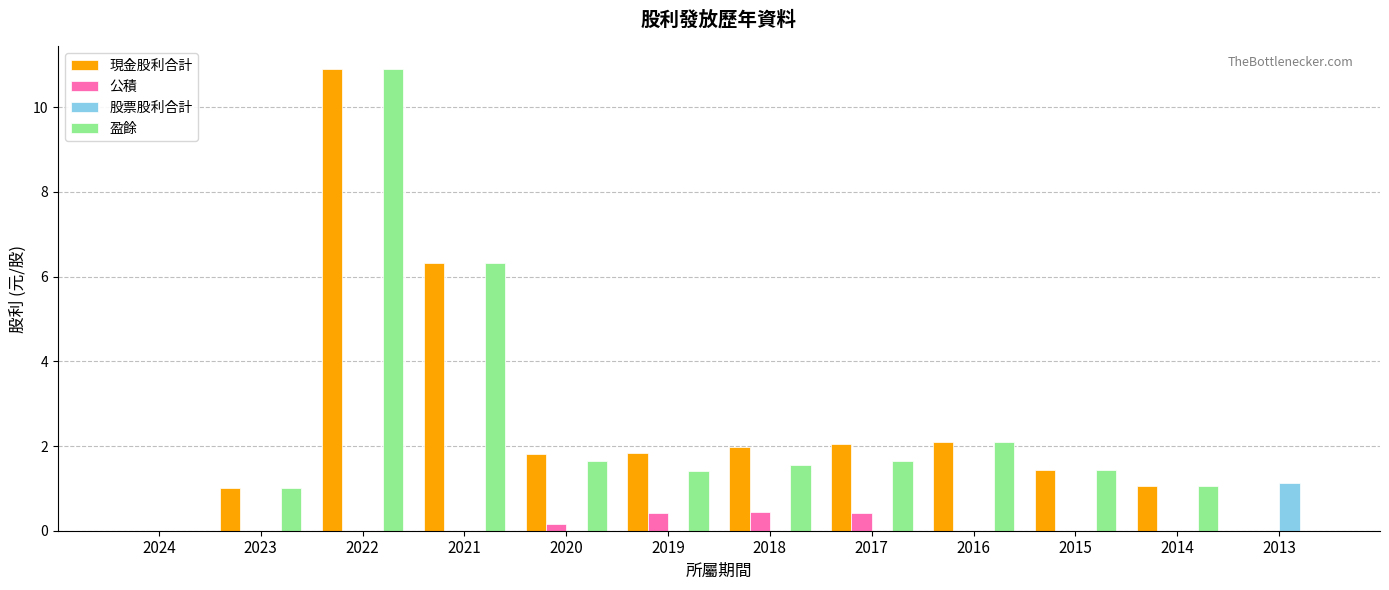

The value of 盈餘 at 2017 is 2.9. True or false?

False